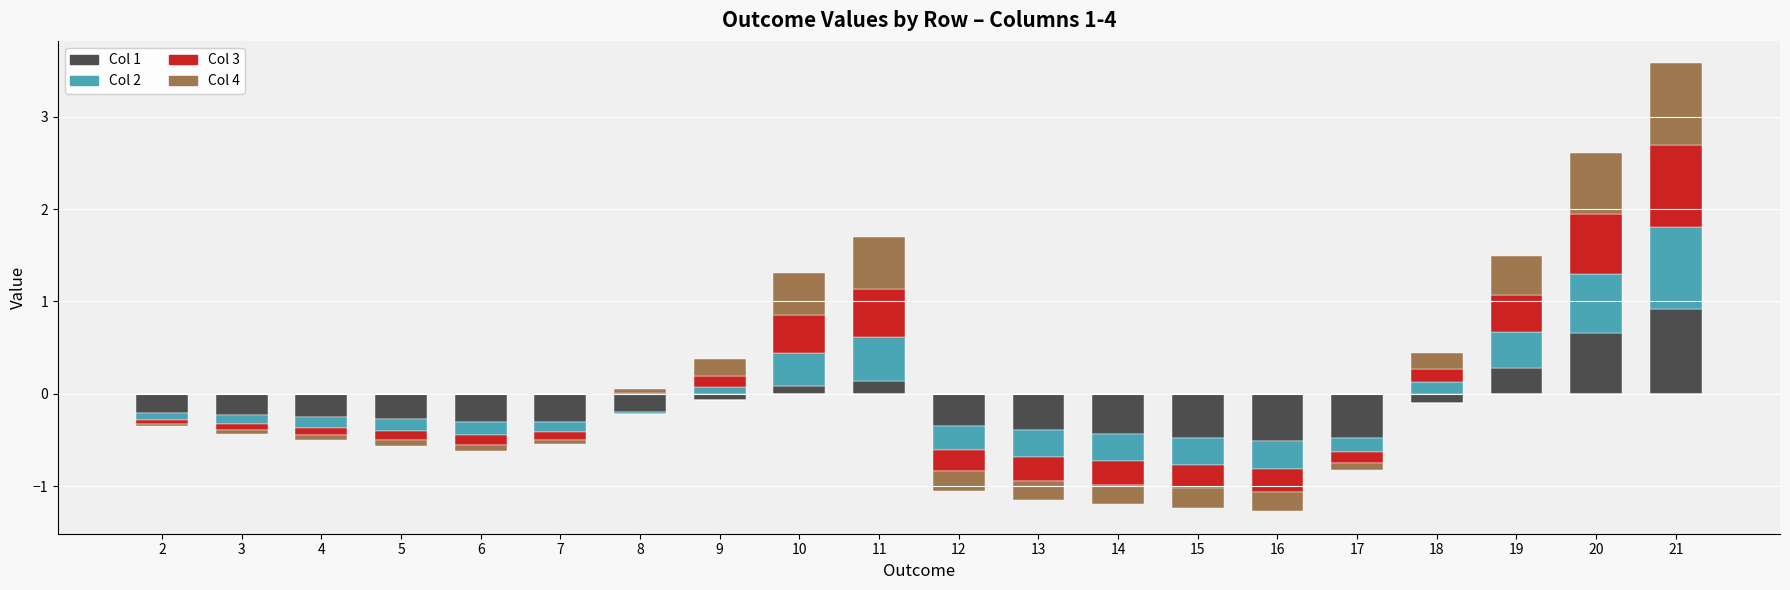

Which category has the highest value in the Col 4 series?

21